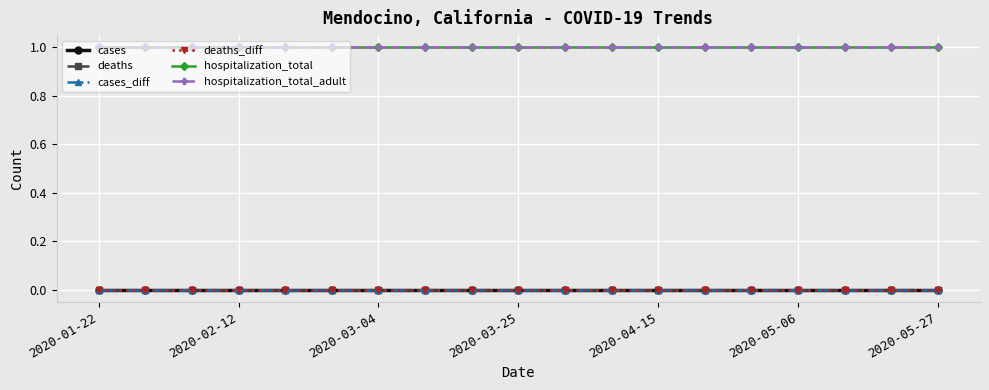

What is the value of the hospitalization_total_adult point at the 19th from the left?

1